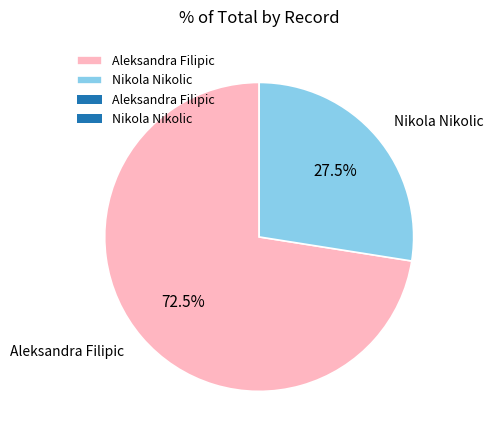

To the nearest percent, what is the difference between the largest and smallest slice percentages?

45%